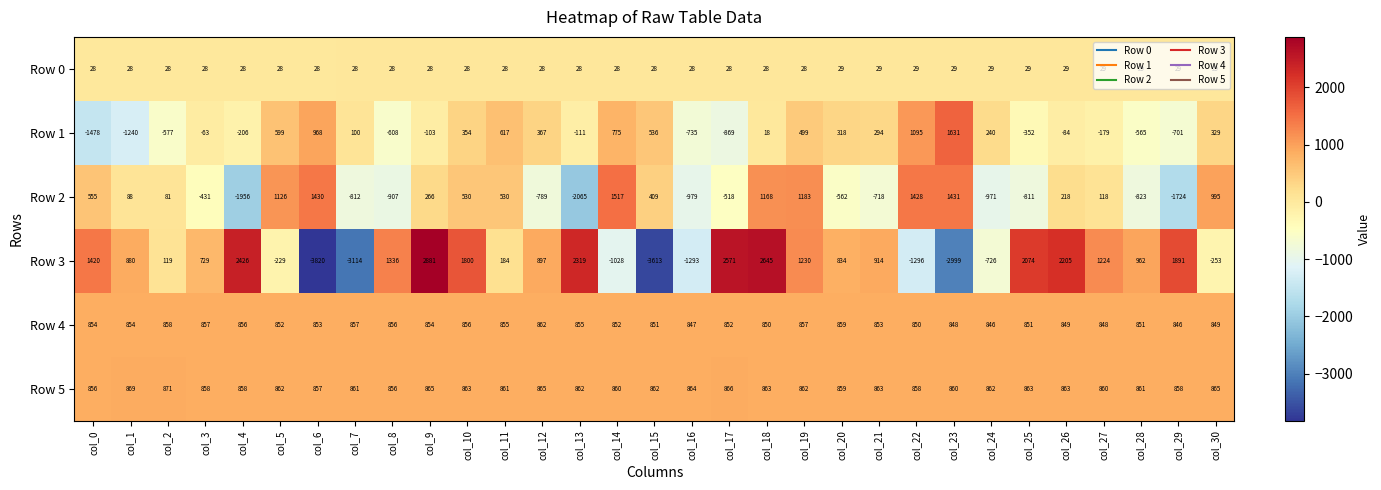

Which series changed the most between col_5 and col_16?

Row 2